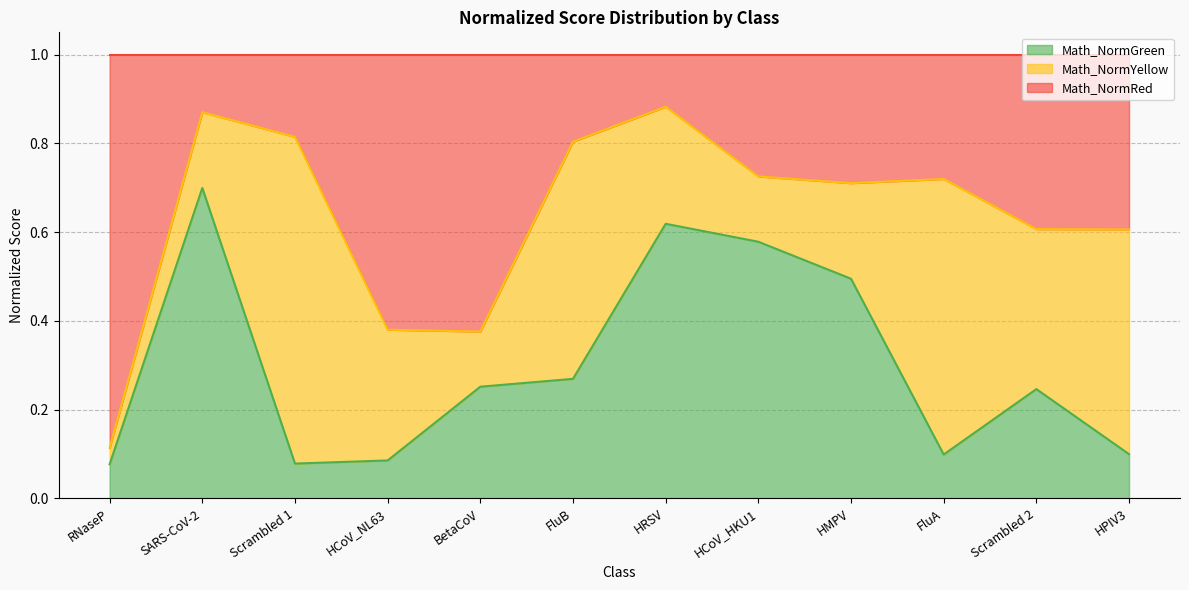

The Math_NormGreen series shows 0.1 at FluA. True or false?

True